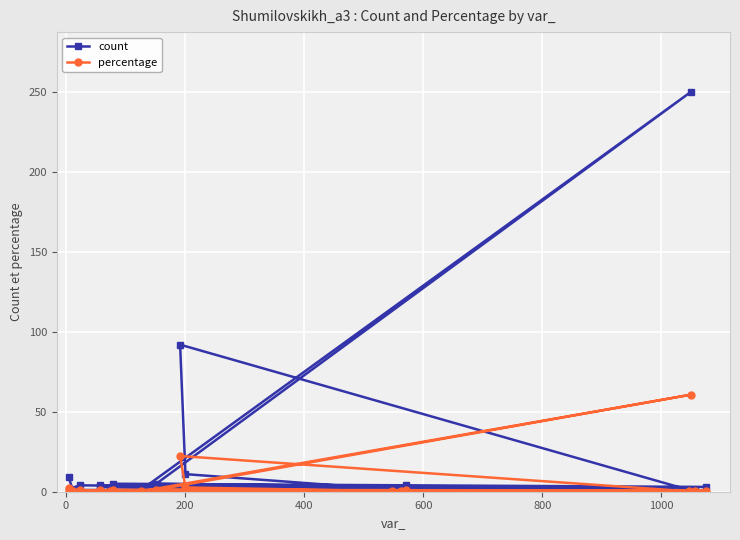

What is the maximum value for percentage?

60.7